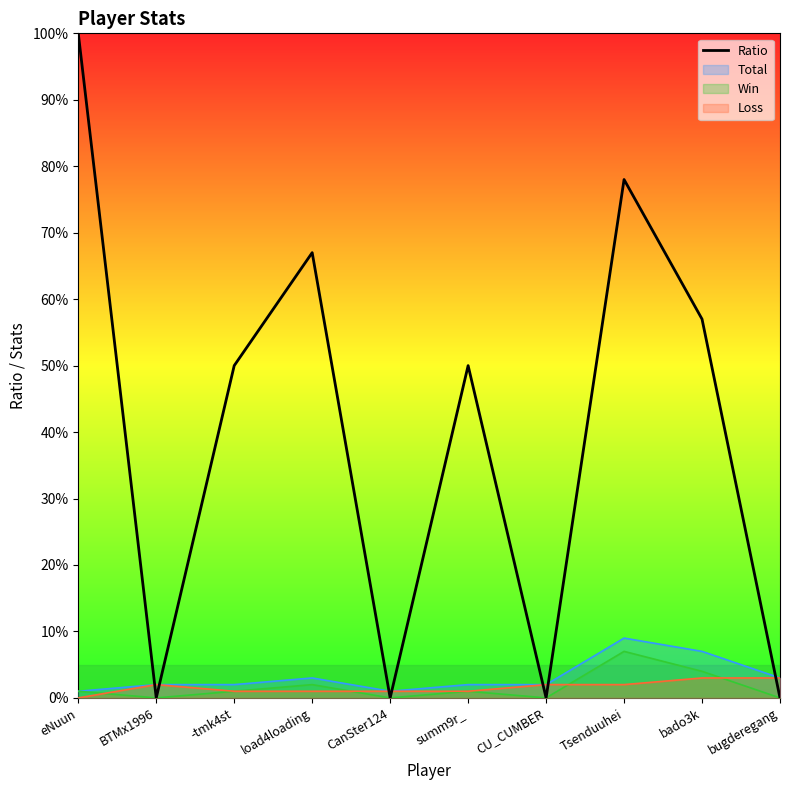

Which label corresponds to the largest value in the chart?

eNuun